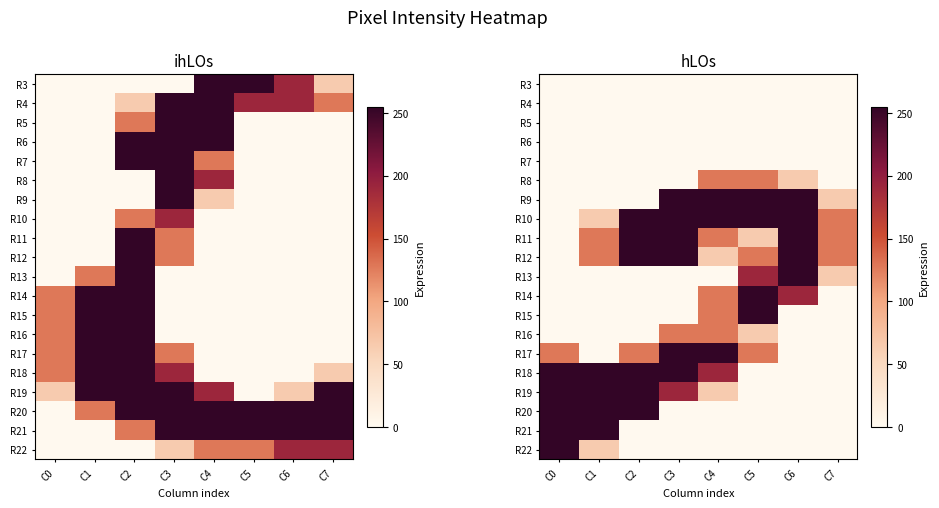

The value of R10 at C3 is 255. True or false?

True